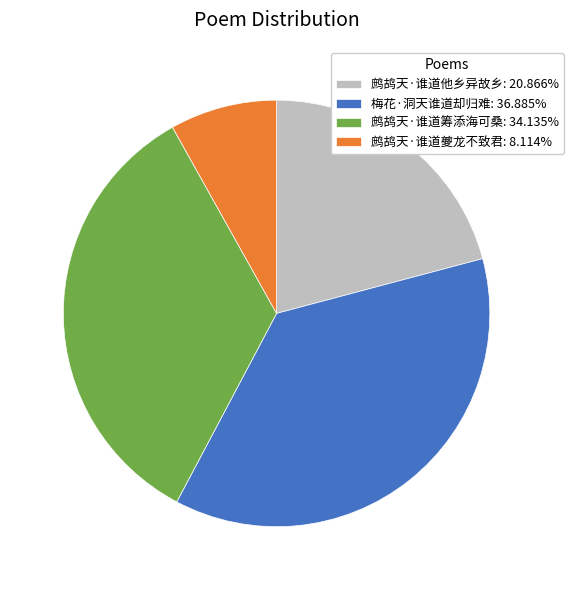

Which slice is the largest?

梅花·洞天谁道却归难